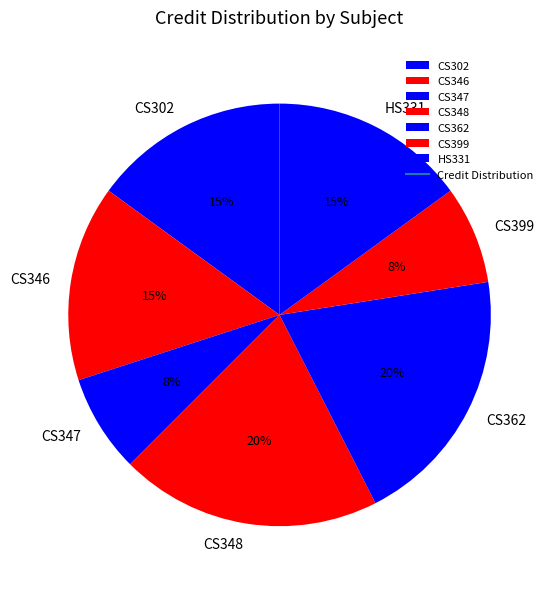

To the nearest percent, what percentage of the pie is CS362?

20%